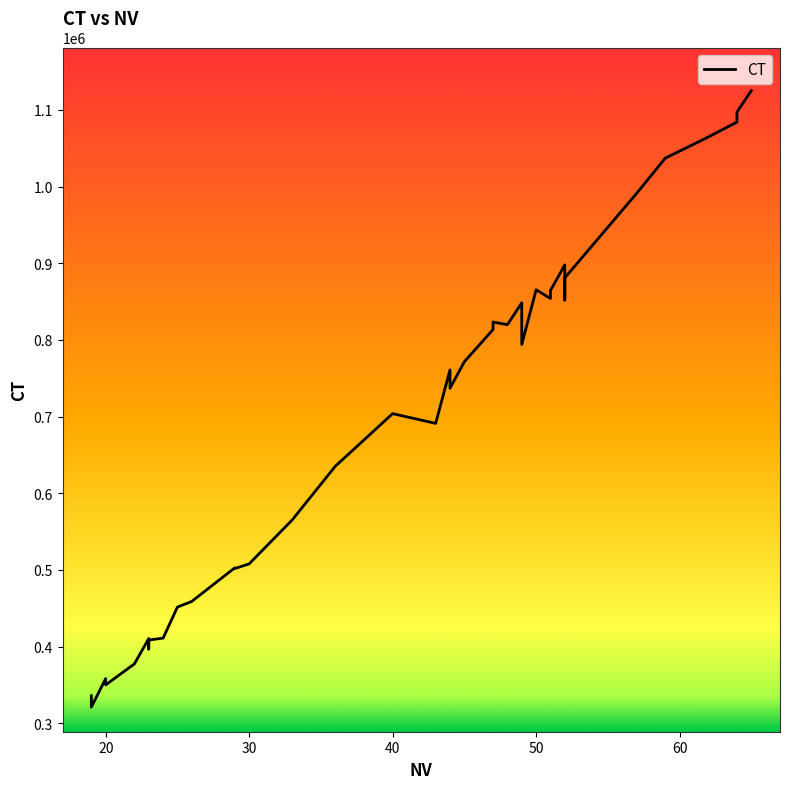

Does the chart have visible grid lines?

No